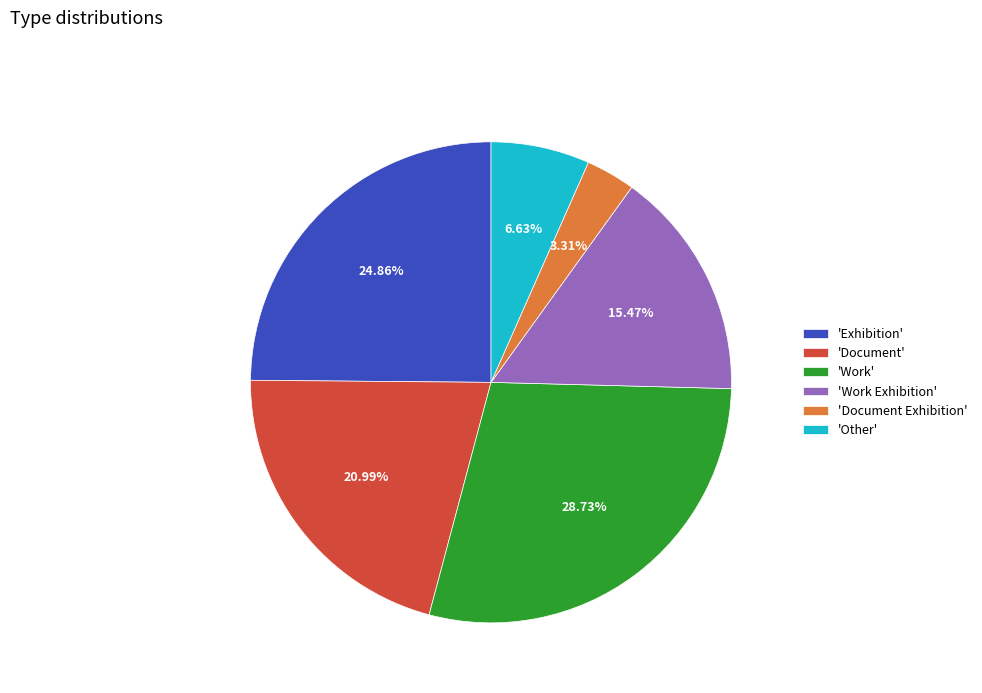

Is 'Work Exhibition' the majority of the pie?

No